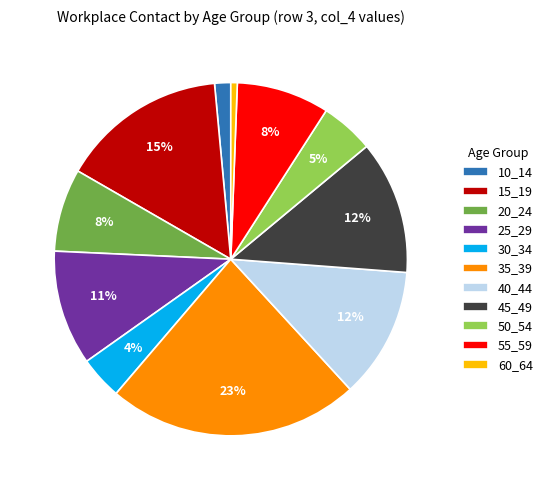

Count the number of slices in the pie.

11